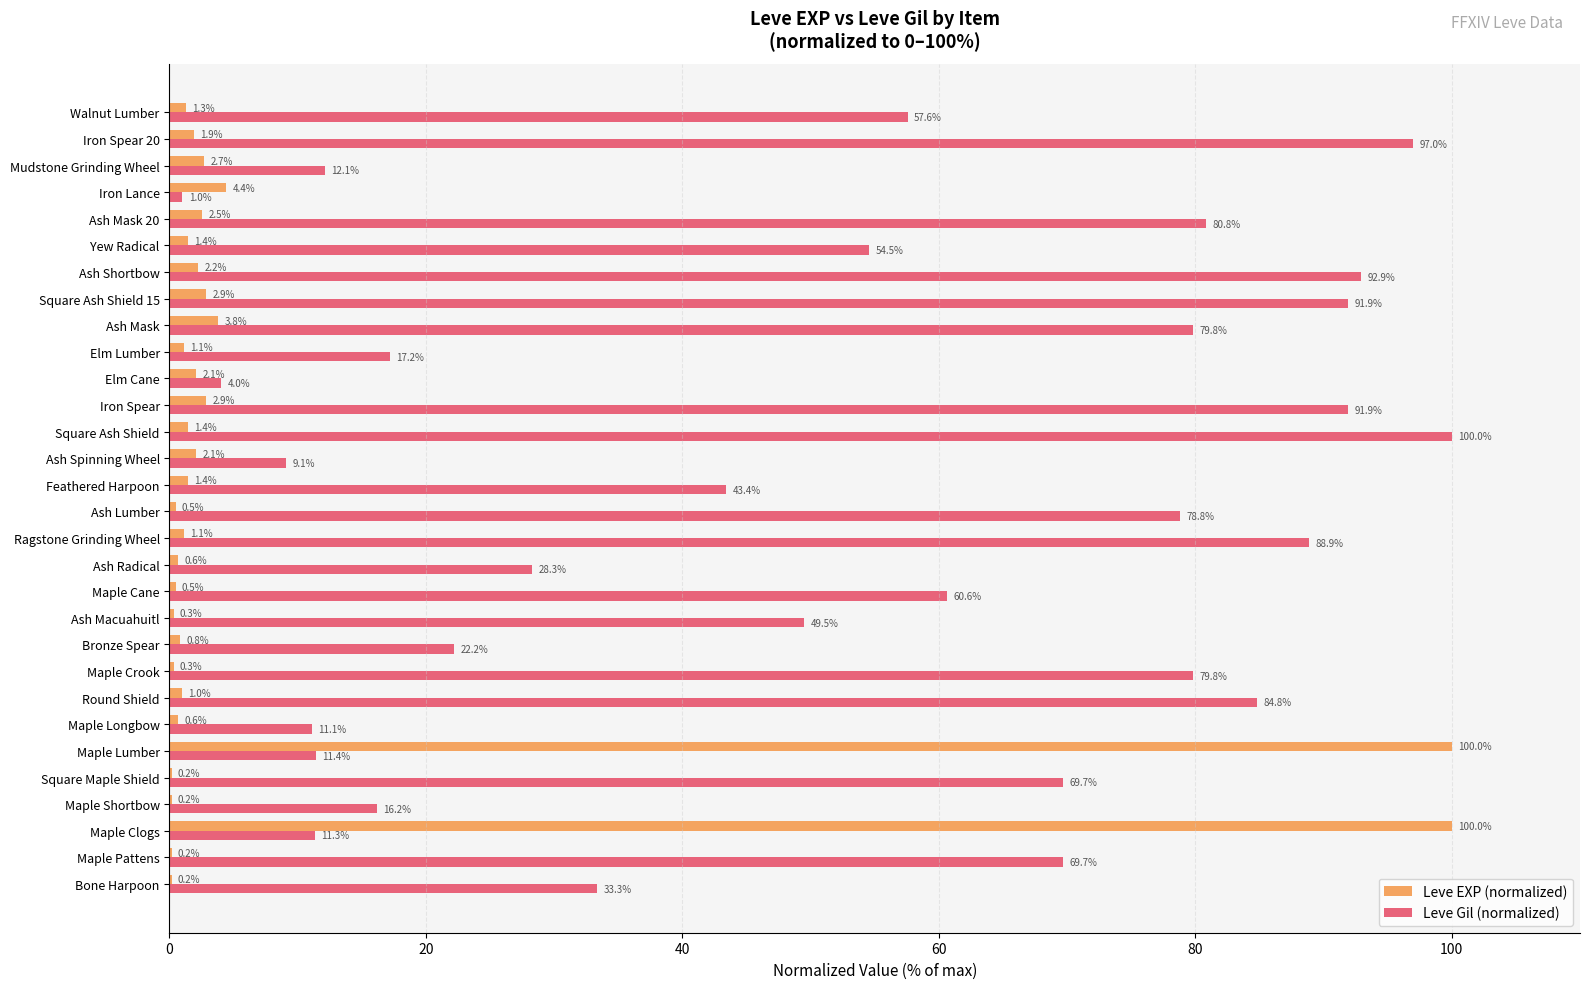

What is the sum of the Leve Gil (normalized) values at Ash Macuahuitl and Iron Lance?

50.5